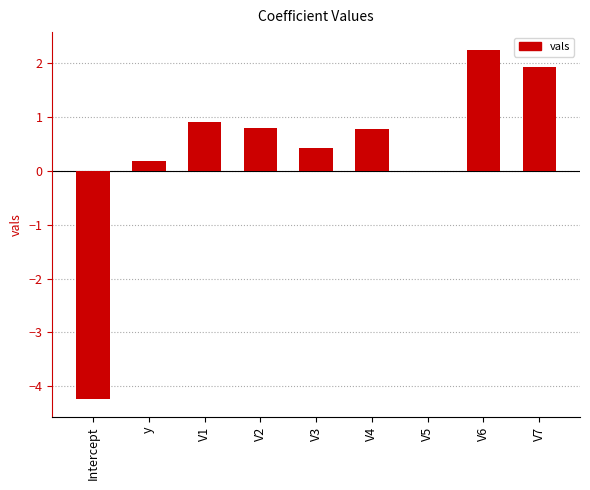

Is it true that the value at V3 is 0.4?

True